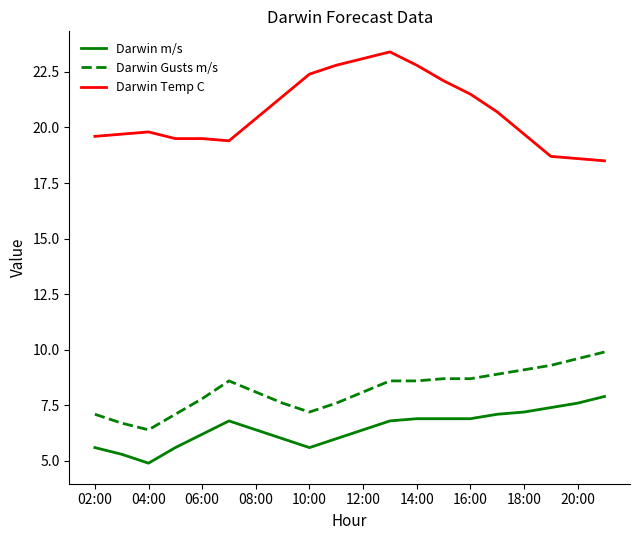

How many categories are shown in the chart?

20